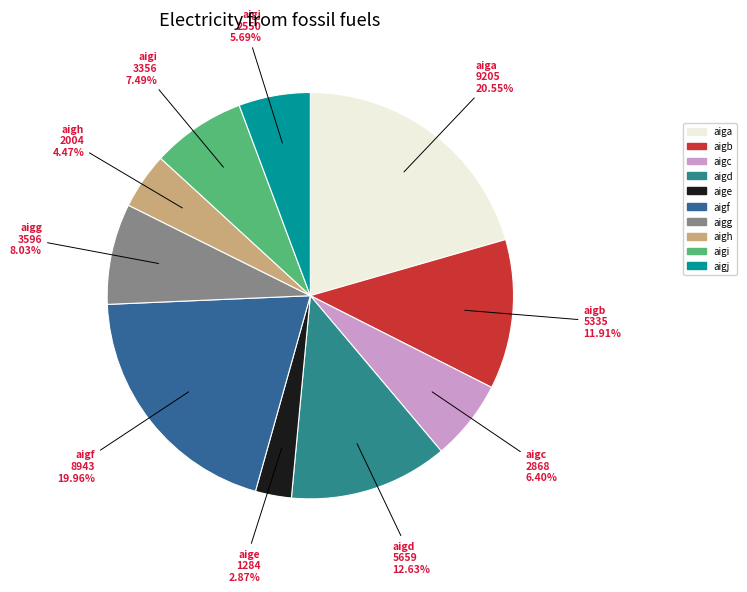

Is the sum of aigb and aiga greater than half?

No